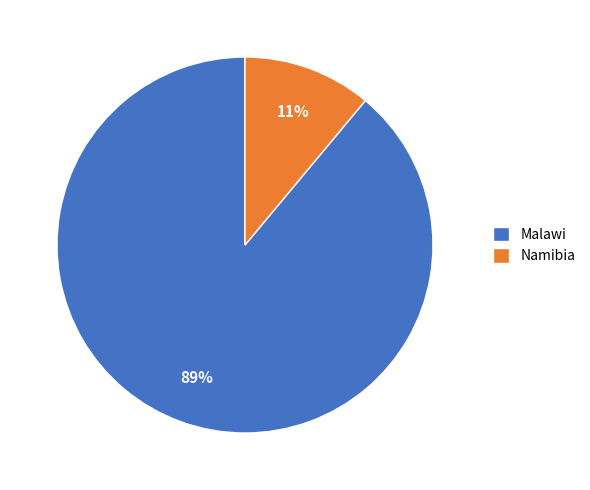

Rank the categories by value from highest to lowest.

Malawi, Namibia